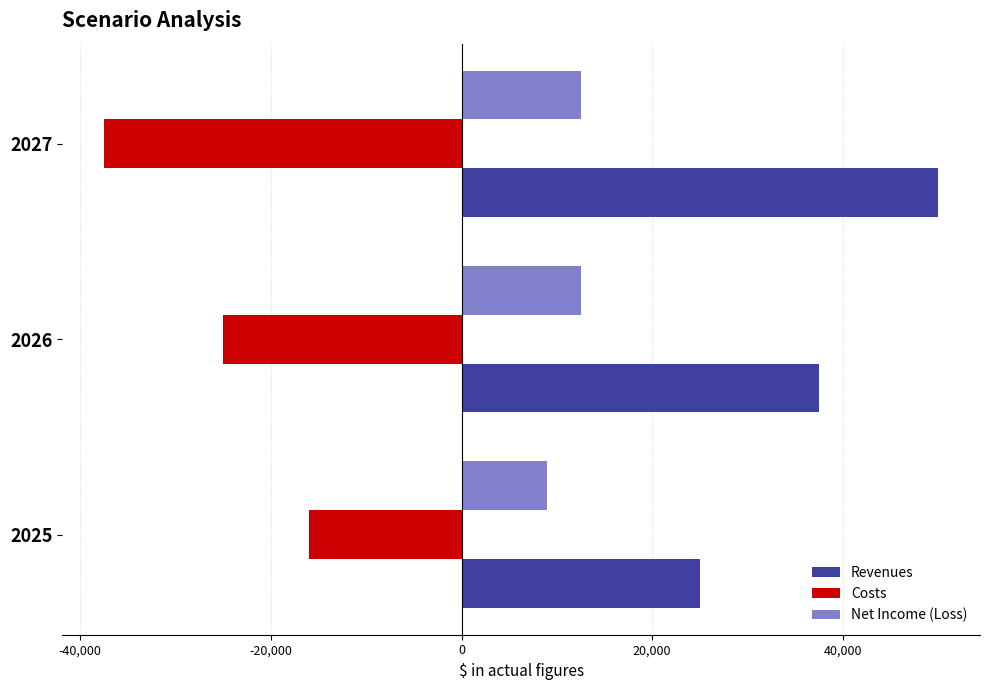

Where is Costs nearest to the value -26750?

2026